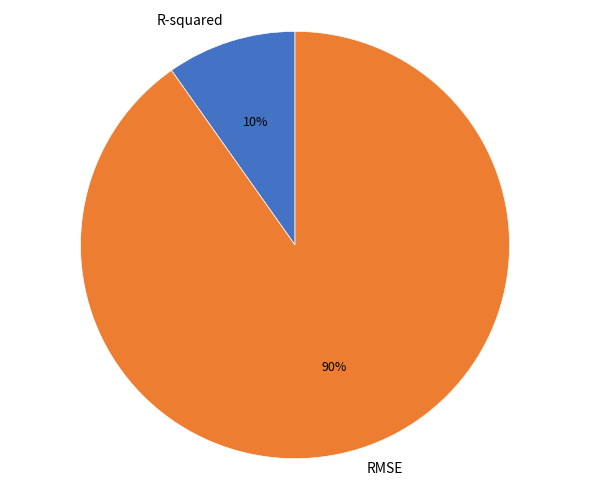

Count the number of slices in the pie.

2